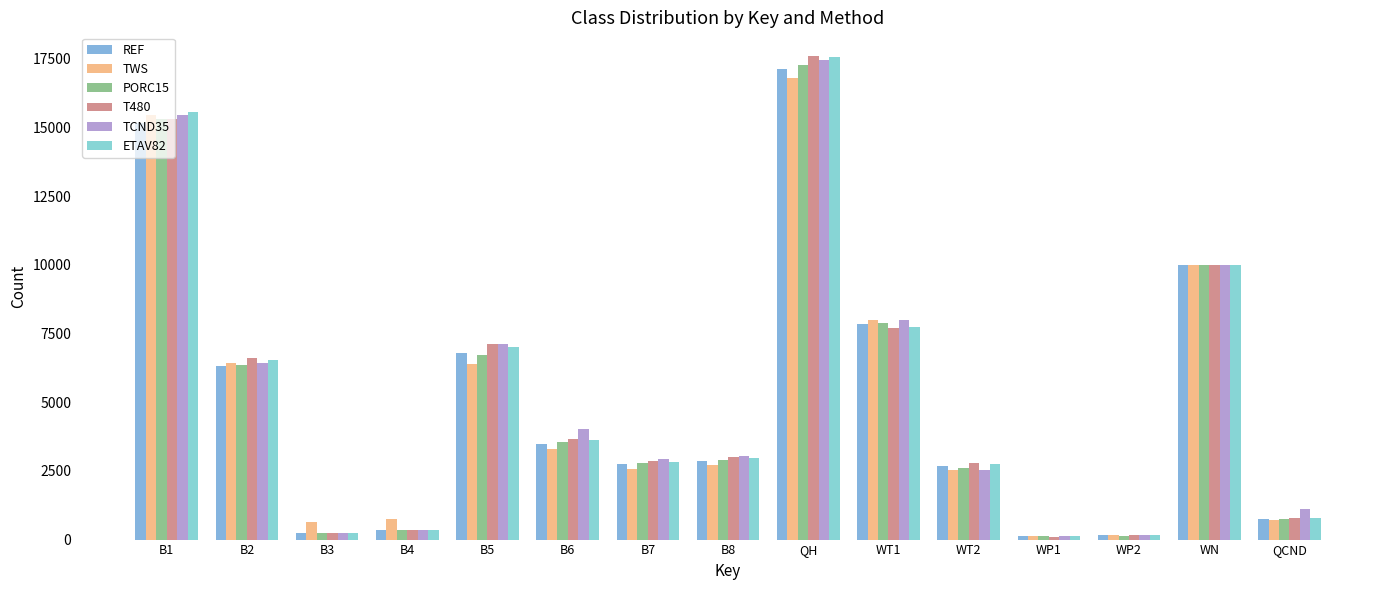

At which label is TWS closest to 8467?

WT1